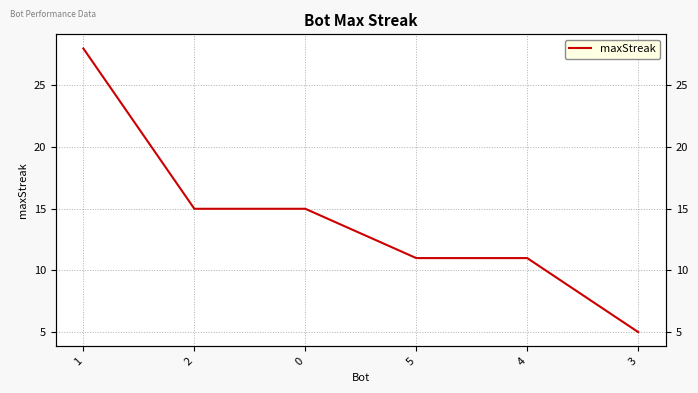

At which category does the chart reach its minimum across all series?

3